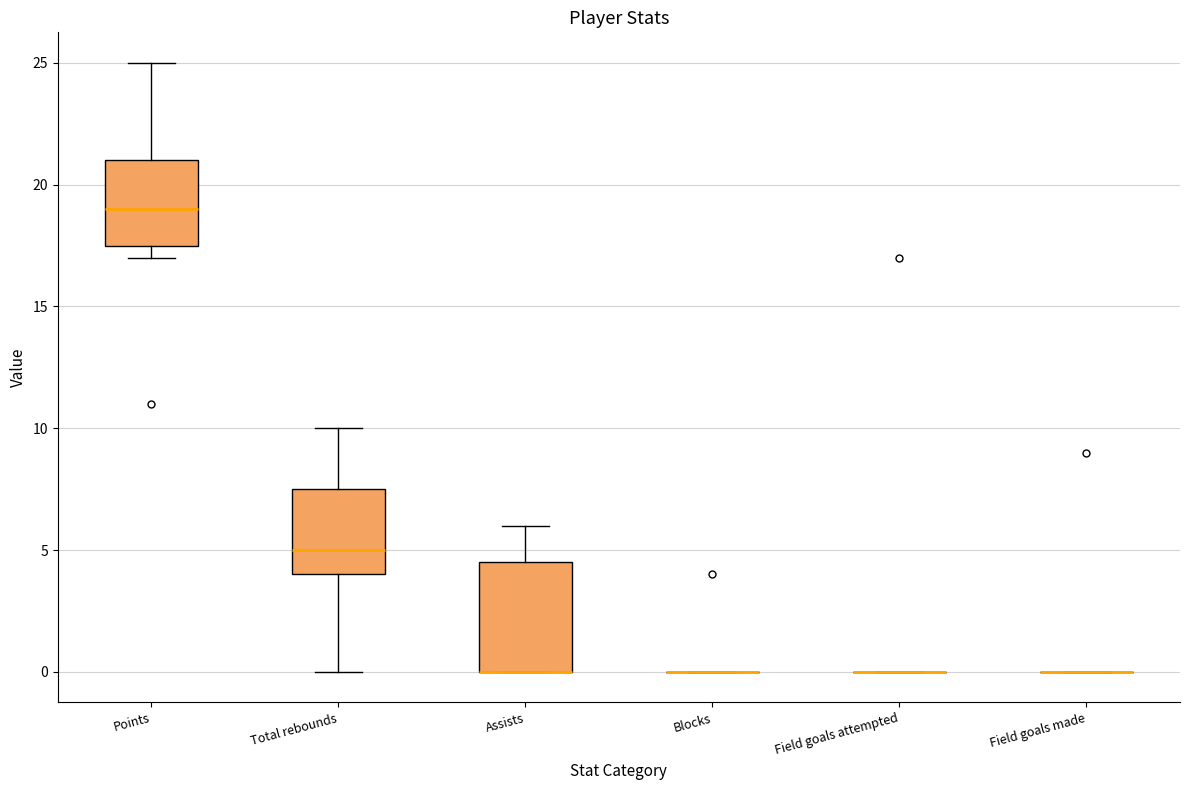

Reading left to right, transcribe this box plot: for each box, give where its median line is, the range the box spans, and where its two whiskers end, as read against the y-axis. The values are not printed on the chart, so give them approximately, as read against the axis.

Points: median 19.0, box 17.5 to 21.0, whiskers 17.0 to 25.0
Total rebounds: median 5.0, box 4.0 to 7.5, whiskers 0.0 to 10.0
Assists: median 0.0 (drawn on the box's lower edge), box 0.0 to 4.5, whiskers 0.0 to 6.0
Blocks: box collapsed to a line at 0.0, whiskers 0.0 to 0.0
Field goals attempted: box collapsed to a line at 0.0, whiskers 0.0 to 0.0
Field goals made: box collapsed to a line at 0.0, whiskers 0.0 to 0.0